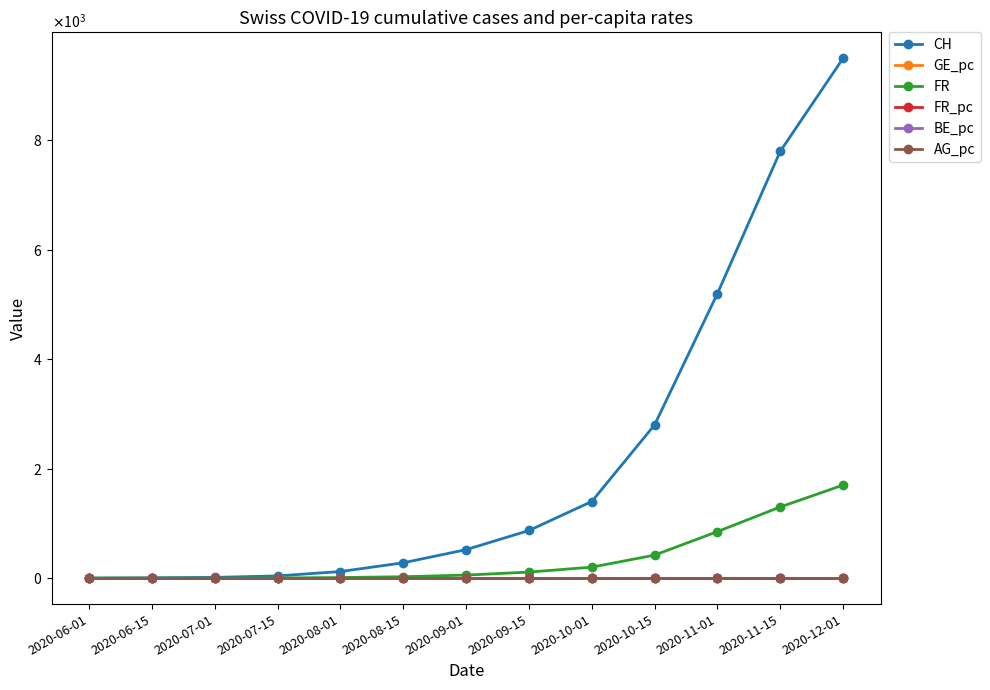

What are all the series names shown in the legend?

CH, GE_pc, FR, FR_pc, BE_pc, AG_pc